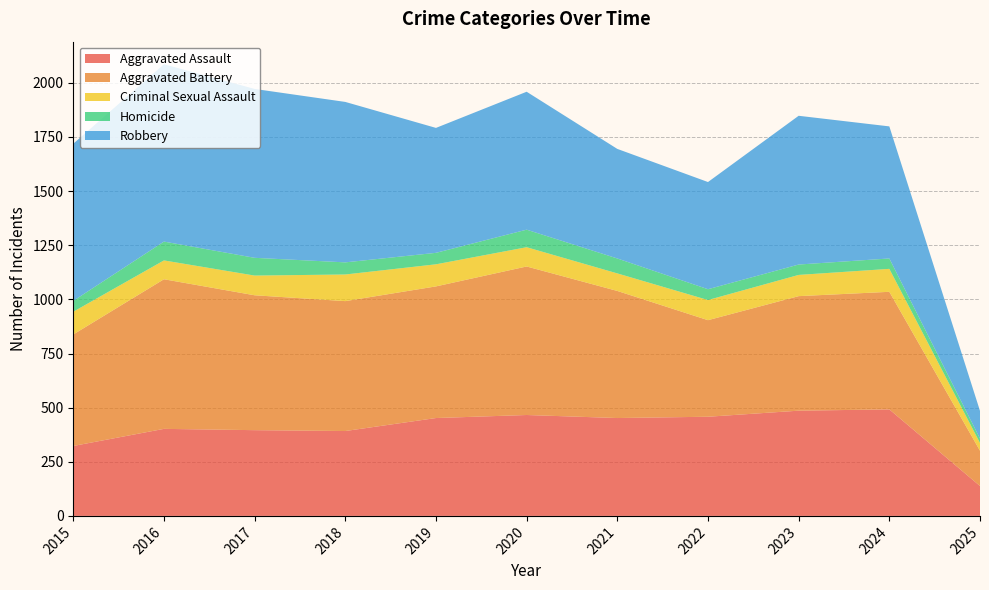

Reading left to right, extract all data points from this chart.

Aggravated Assault: 2015=323	2016=402	2017=396	2018=392	2019=452	2020=466	2021=452	2022=458	2023=486	2024=492	2025=138
Aggravated Battery: 2015=515	2016=691	2017=623	2018=600	2019=608	2020=686	2021=587	2022=446	2023=529	2024=543	2025=163
Criminal Sexual Assault: 2015=105	2016=87	2017=91	2018=123	2019=102	2020=89	2021=81	2022=93	2023=98	2024=106	2025=36
Homicide: 2015=50	2016=87	2017=82	2018=56	2019=53	2020=81	2021=69	2022=50	2023=48	2024=48	2025=20
Robbery: 2015=726	2016=819	2017=780	2018=741	2019=577	2020=637	2021=506	2022=495	2023=687	2024=610	2025=128